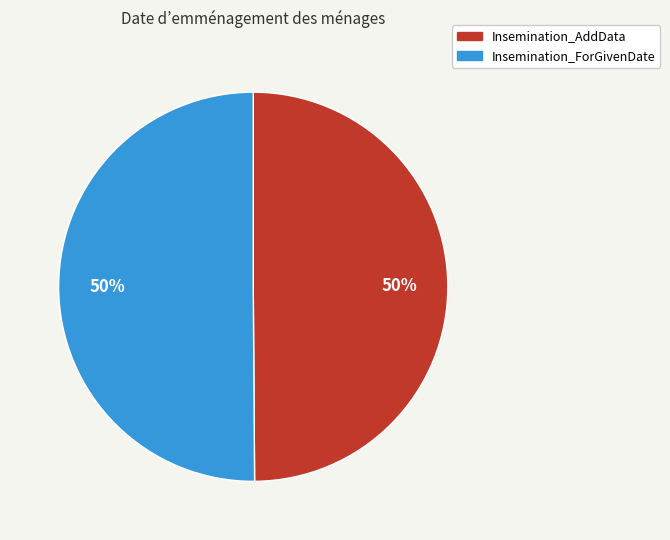

True or false: Insemination_AddData accounts for 44% of the total.

False